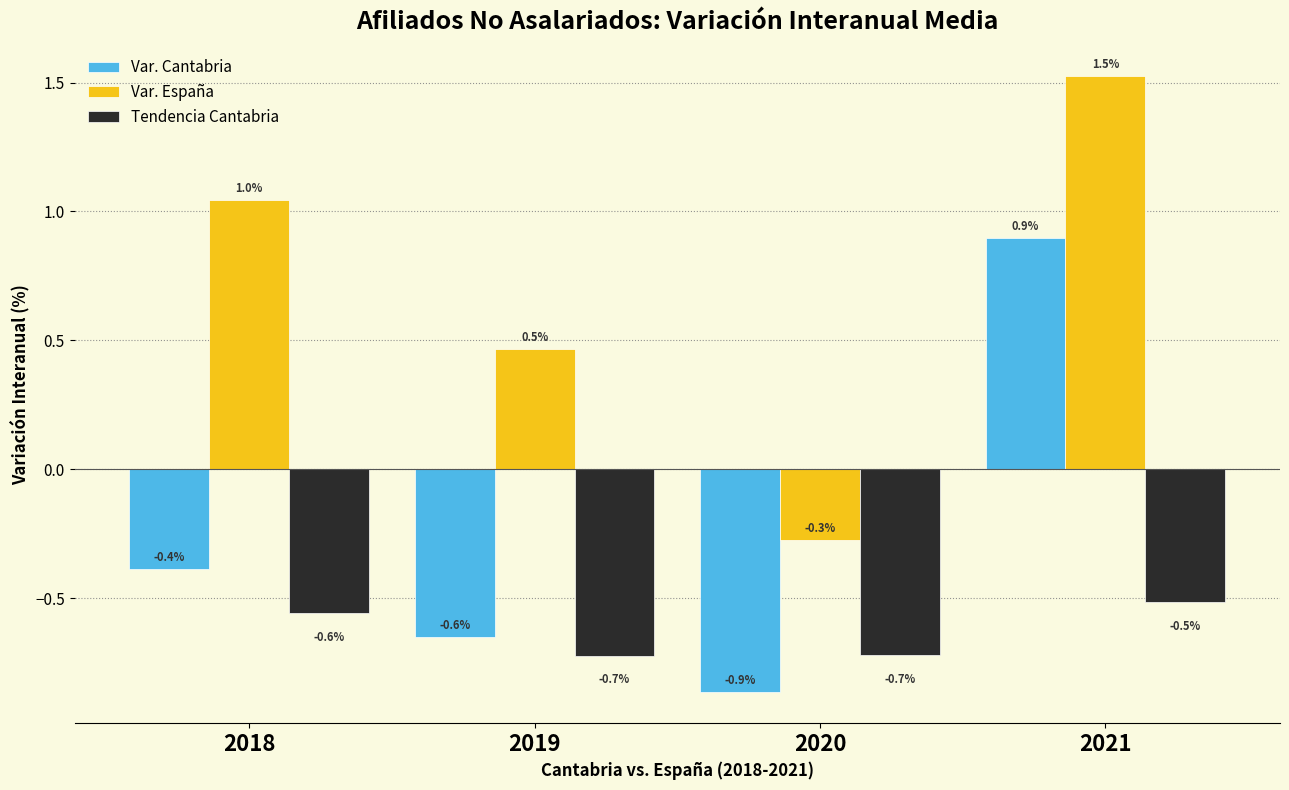

What is the spread (max minus min) of values at 2021?

2.0